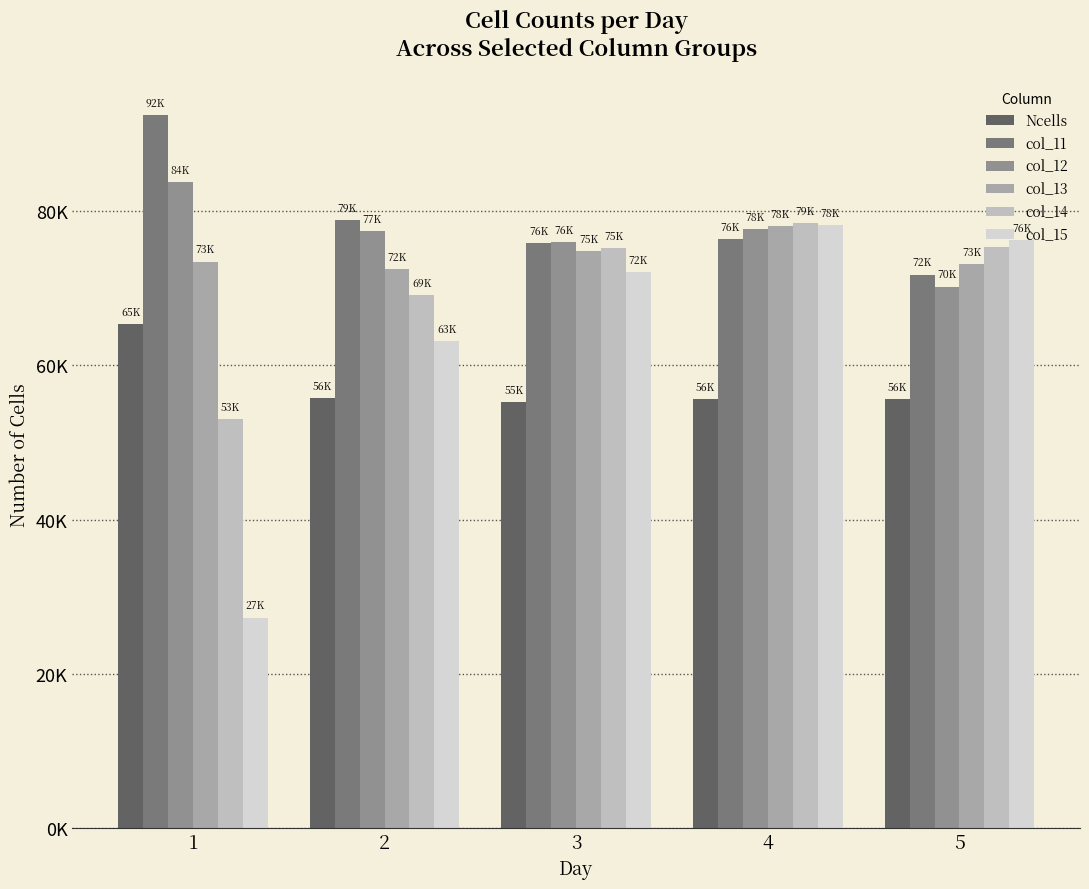

At 5, list the series in order from largest to smallest.

col_15, col_14, col_13, col_11, col_12, Ncells